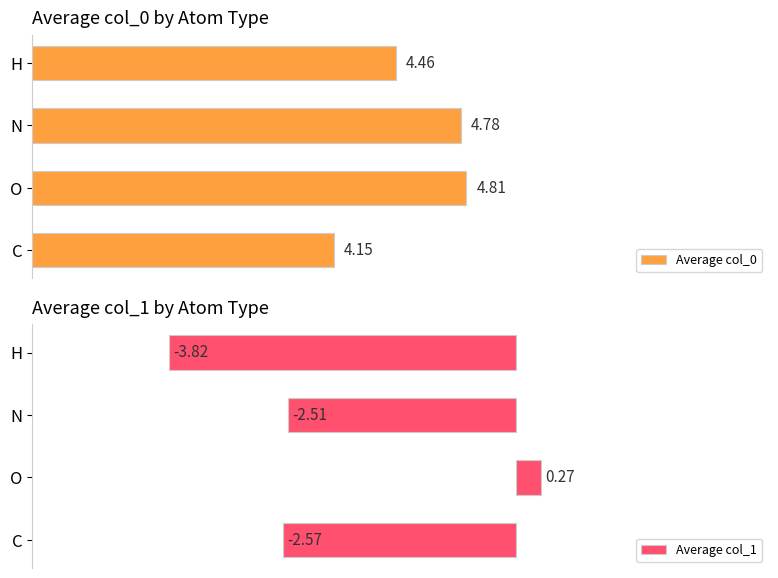

At which label is Average col_0 closest to 4?

C